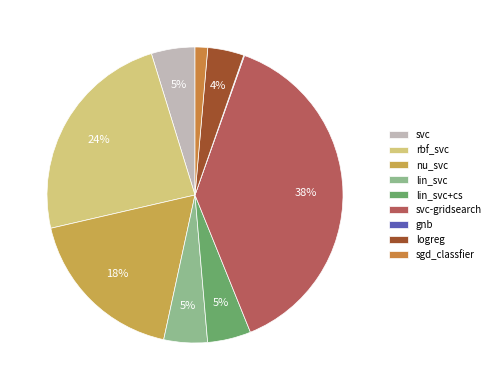

How many slices are in this pie chart?

9